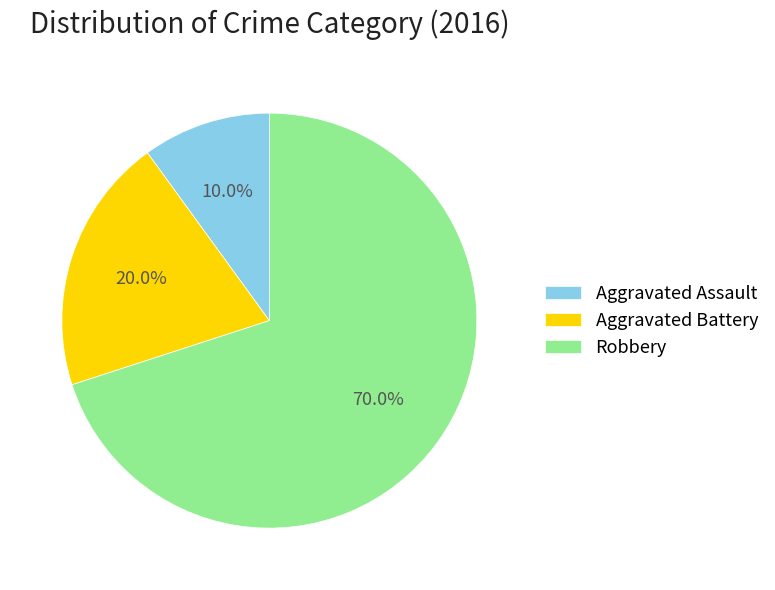

Which slice represents more than half of the pie?

Robbery